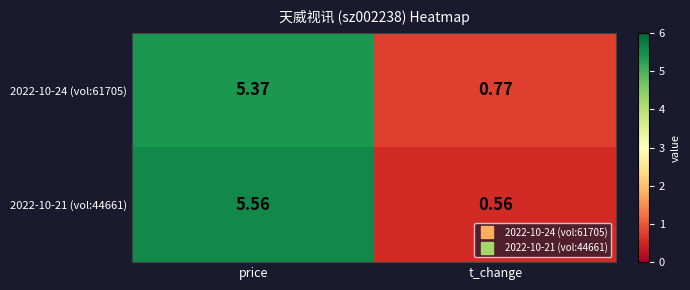

Count the number of categories in the chart.

2